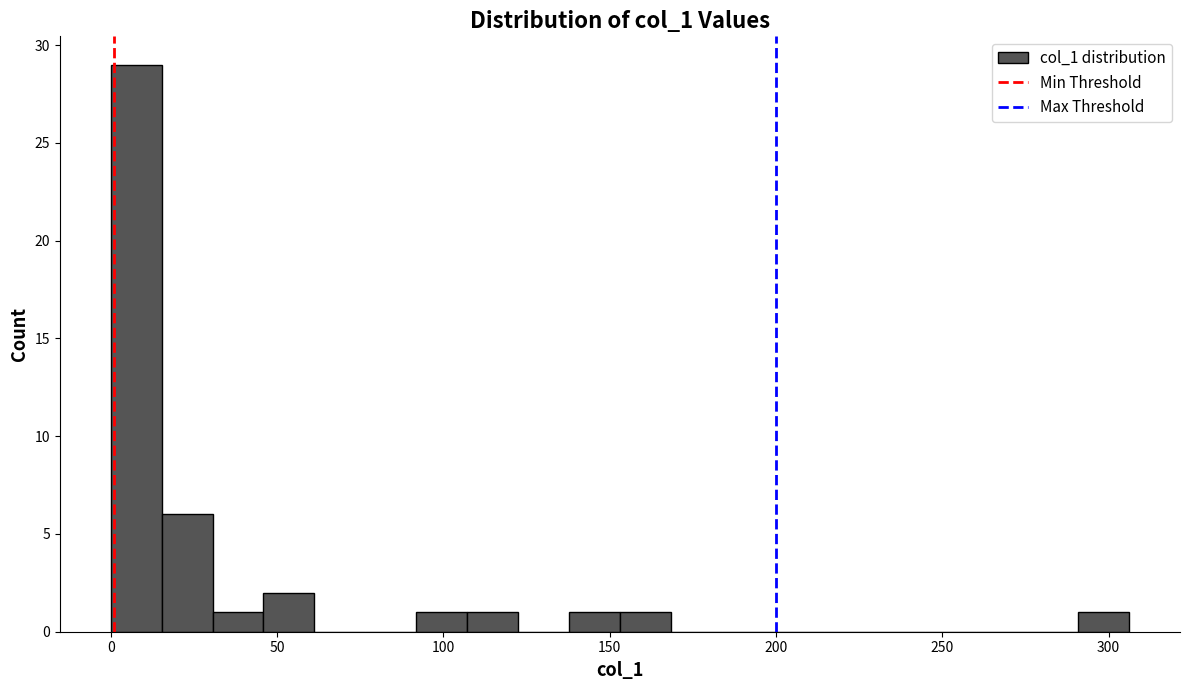

Around what value on the x-axis is the tallest bar? Give the approximate position of its centre, as read against the axis.

10